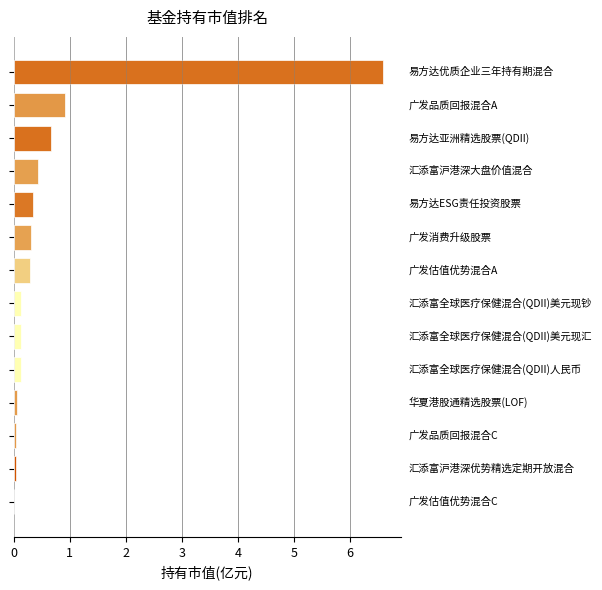

What is the greatest value displayed?

6.6